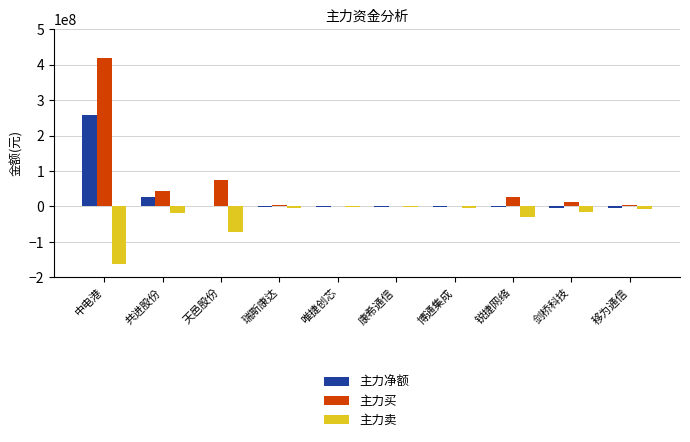

Which series has the largest total across all categories?

主力买